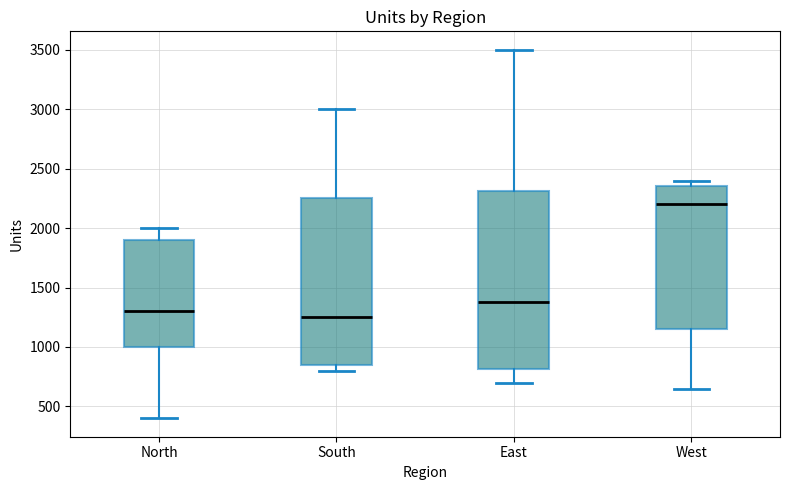

Which box has the lowest median line?

South